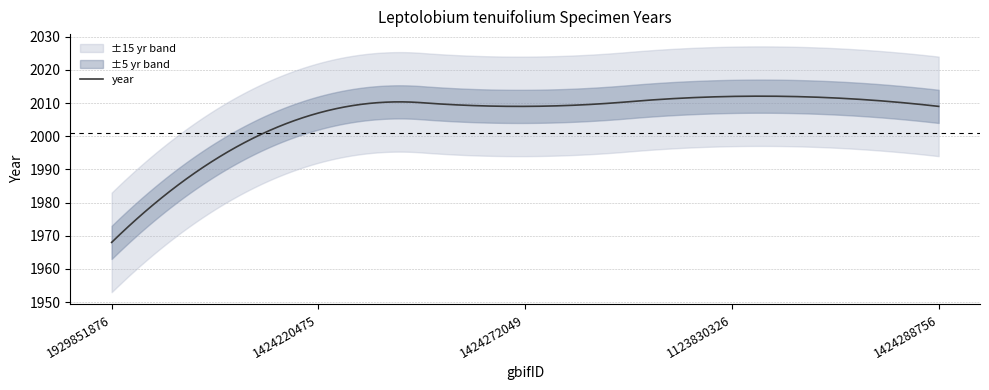

List the labels in order of value, largest first.

1123830326, 1424272049, 1424288756, 1424220475, 1929851876